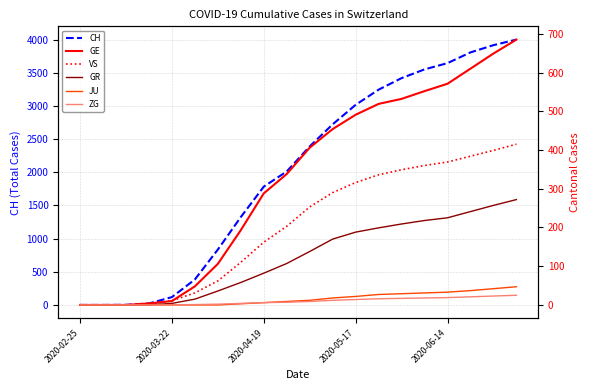

The value of JU at 5 is 0. True or false?

True